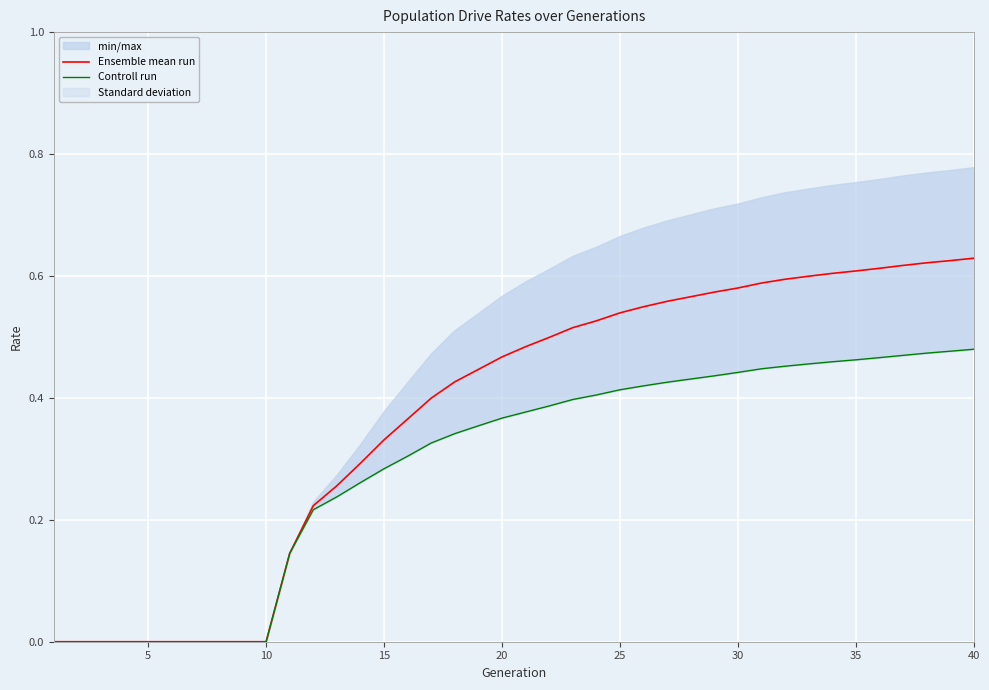

Count the Controll run values in the range 0 to 1.

40